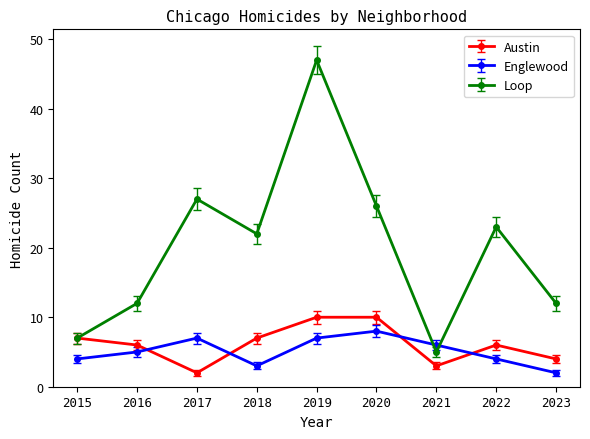

The Austin series shows 7 at 2018. True or false?

True